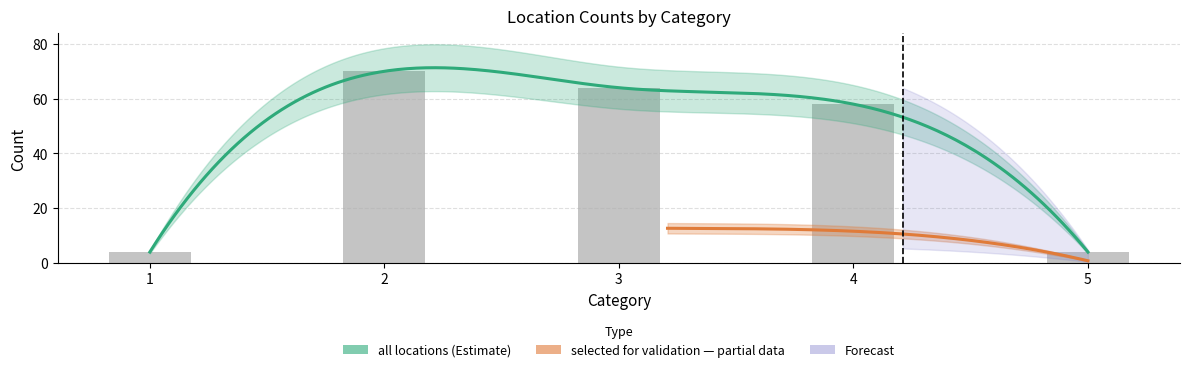

What is the minimum value shown in the chart?

4